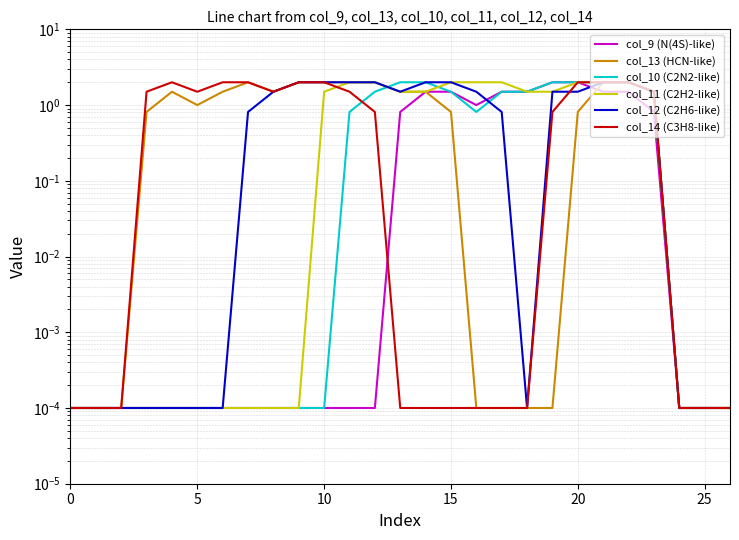

At which category does the chart reach its peak across all series?

19